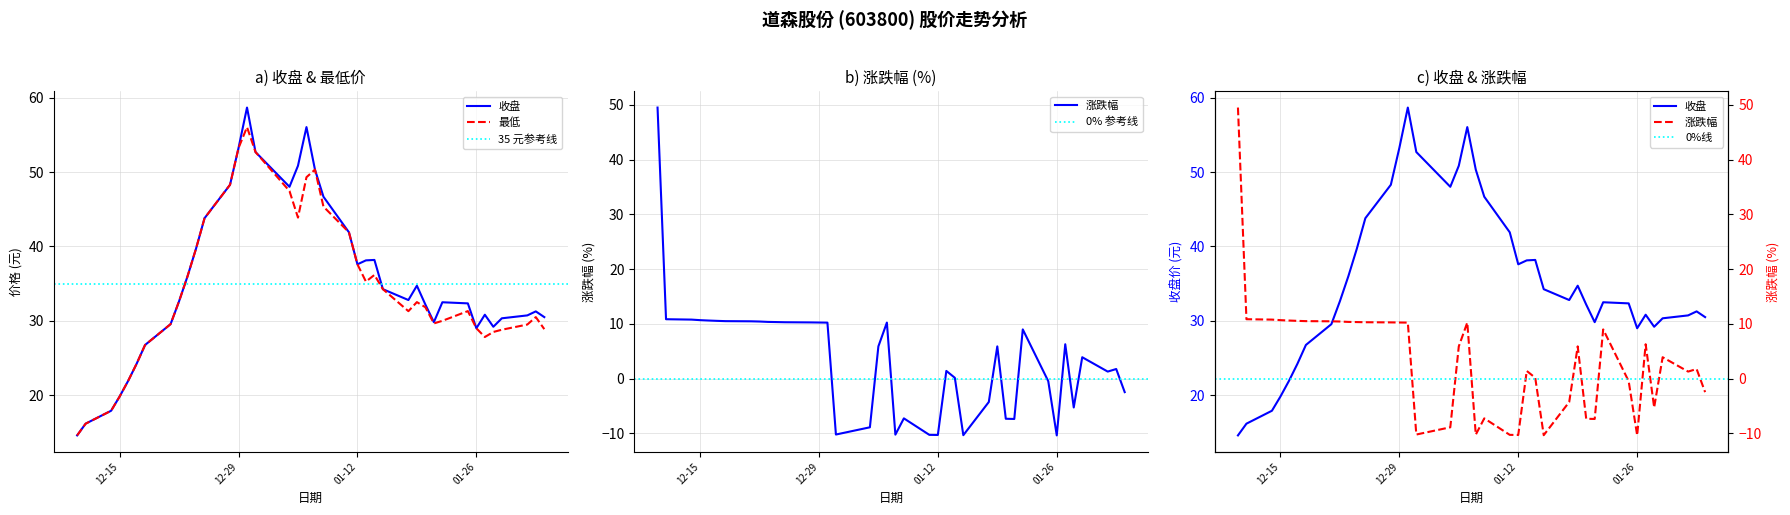

Between 2015-12-22 and 2015-12-28, which is larger?

2015-12-28